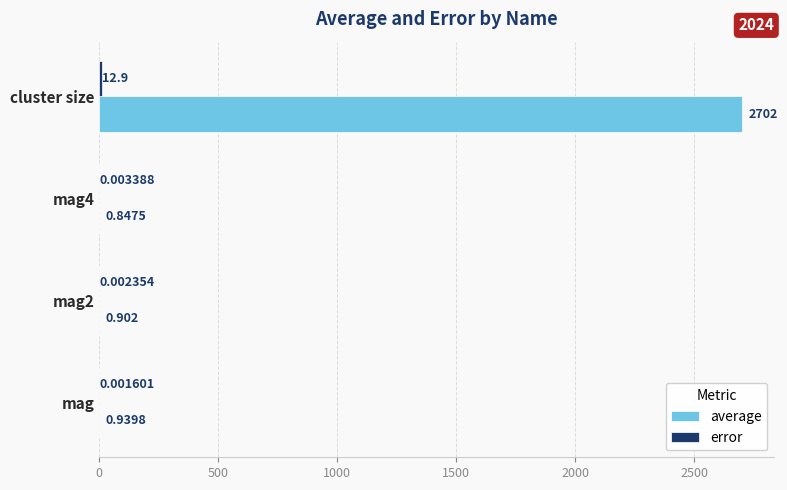

Which series has the widest spread of values?

average